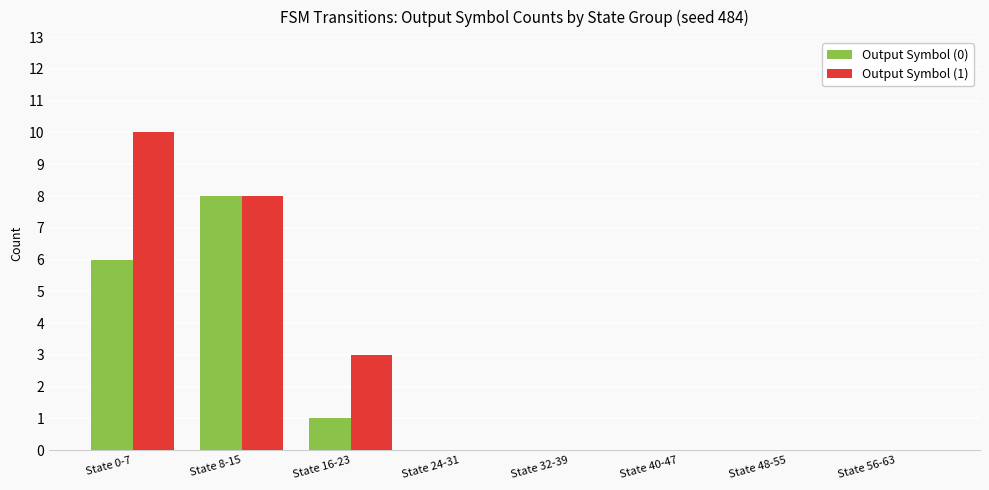

Is it true that Output Symbol (1) equals 10 at State 0-7?

True